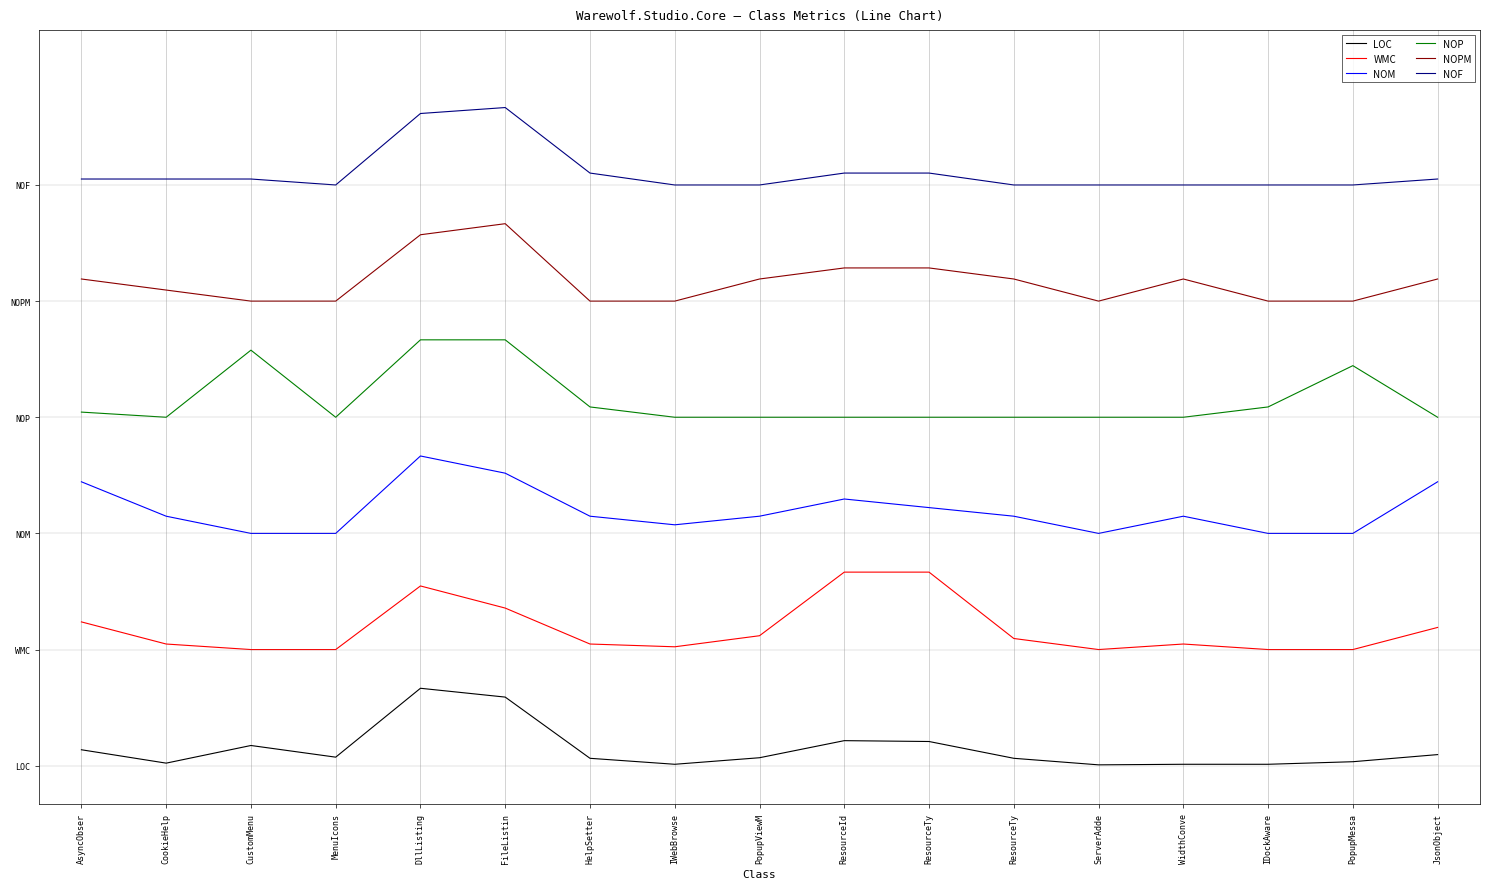

Is it true that NOPM equals 101.7 at JsonObject?

False